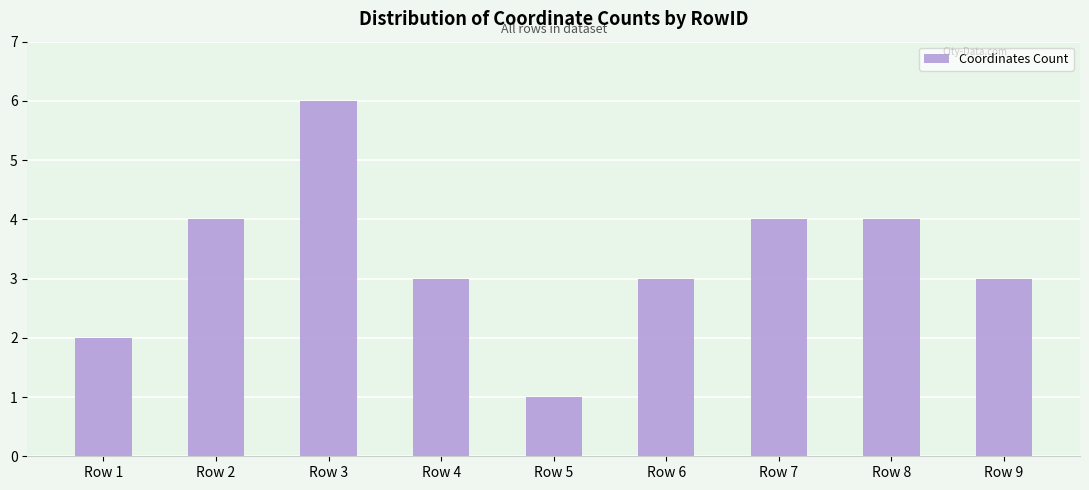

How many categories are shown in the chart?

9